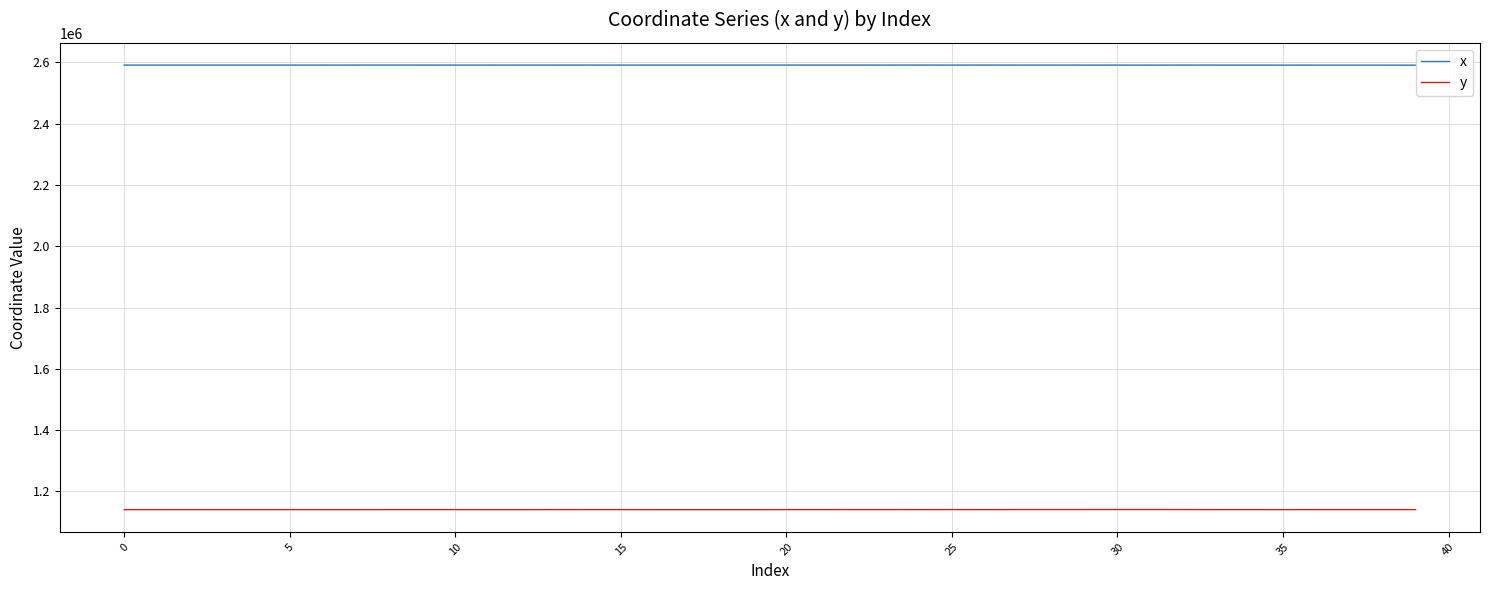

True or false: x and y cross at least once.

False